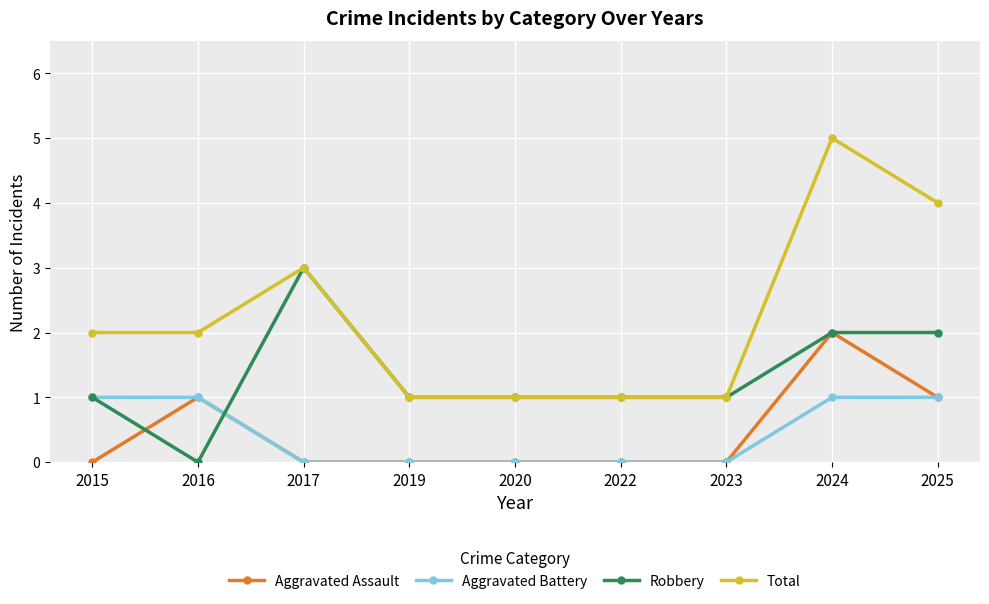

The Total series shows 2 at 2019. True or false?

False